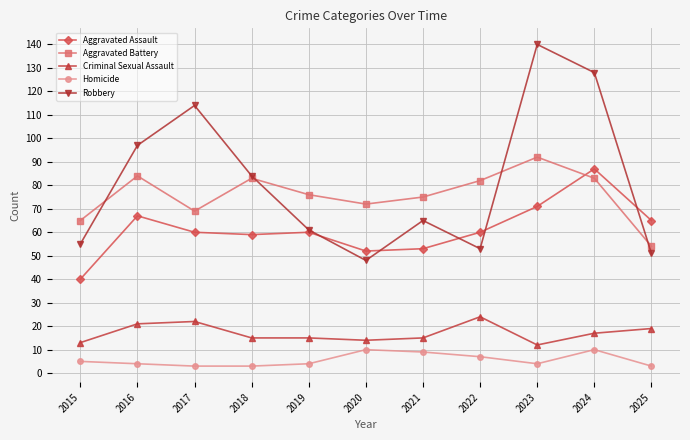

Which series changed the most between 2017 and 2025?

Robbery